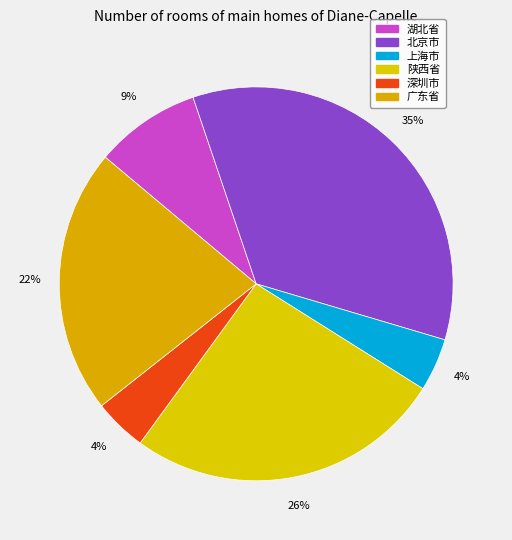

True or false: 湖北省 accounts for 9% of the total.

True